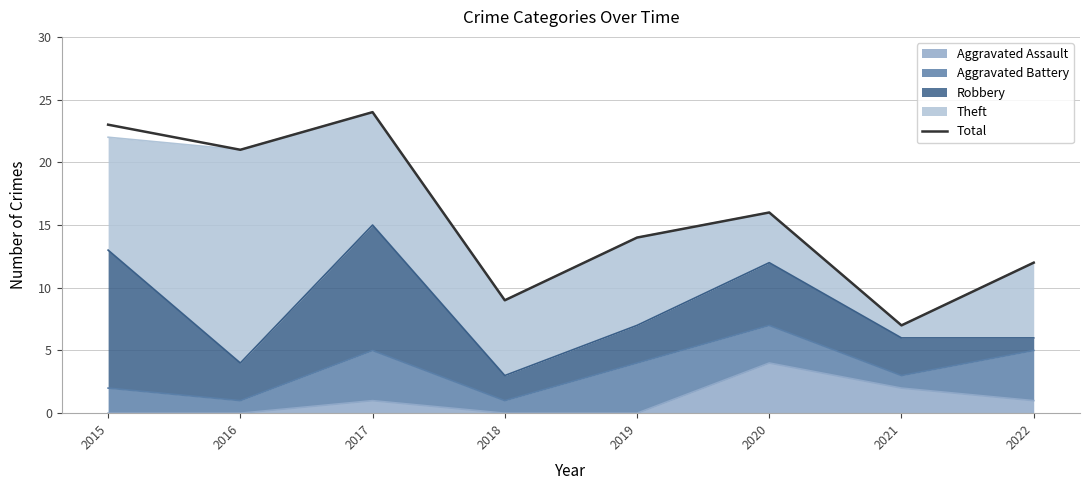

What is the minimum value shown in the chart?

7